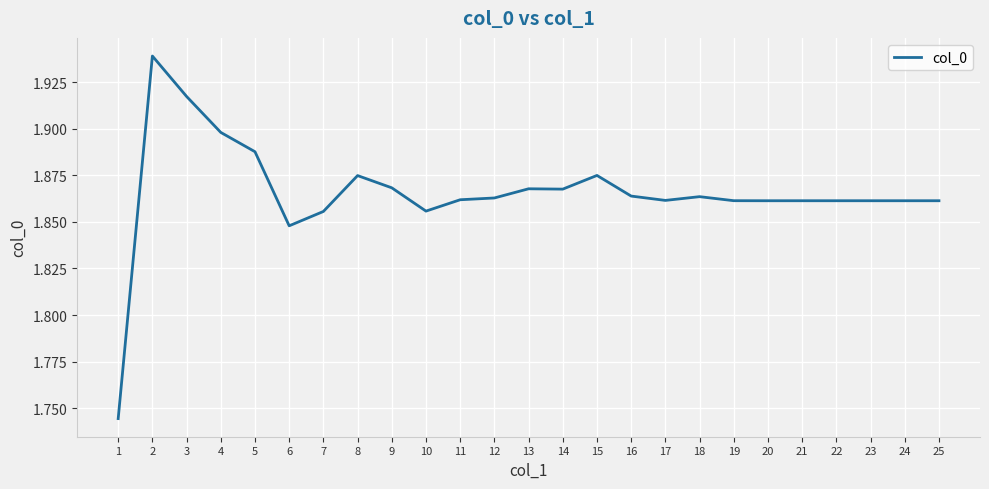

Approximately how many times larger is the value at 6 compared to 25?

1.0